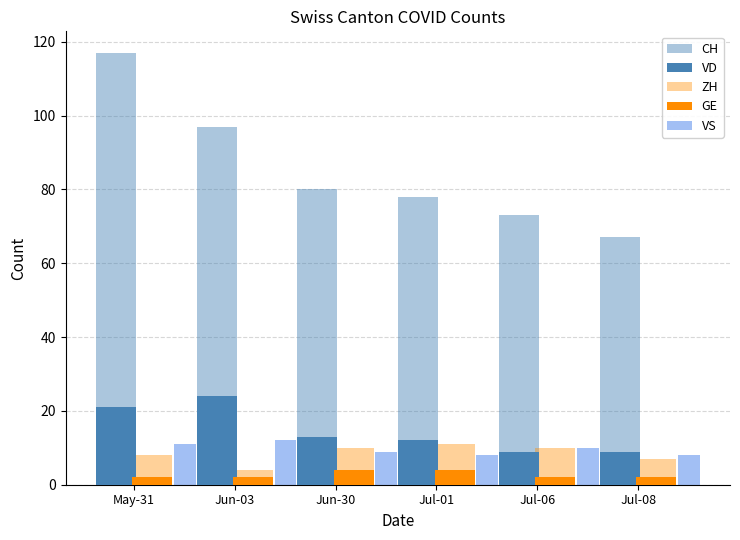

Count the number of data series in this chart.

5